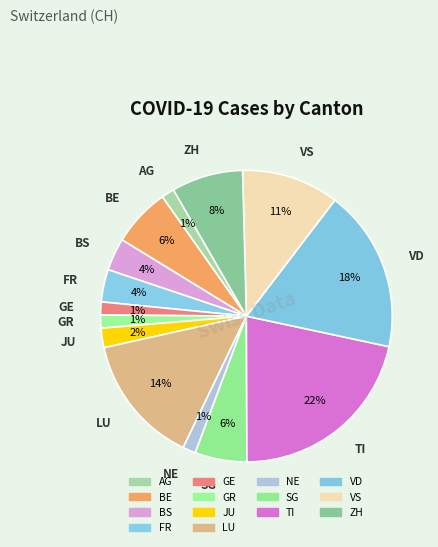

How many segments does this pie chart have?

14